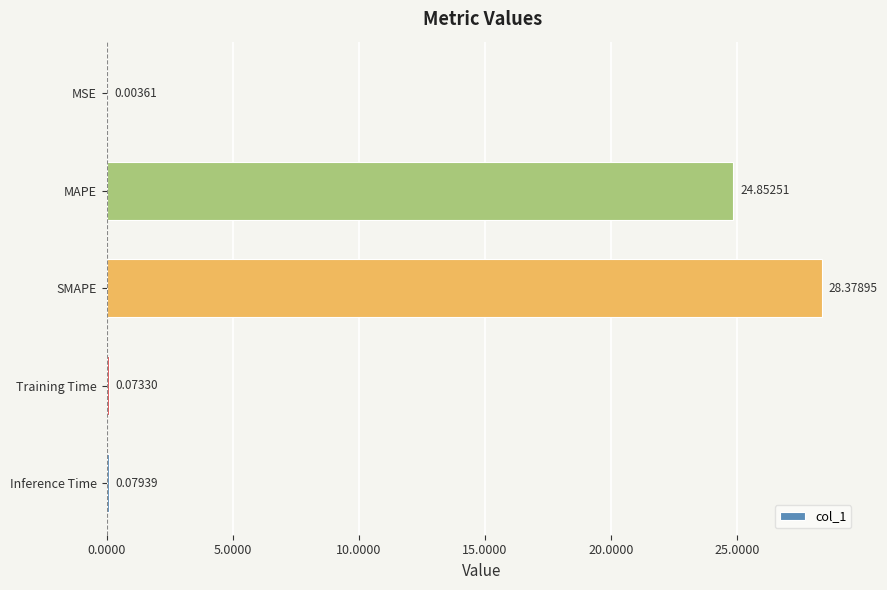

At which category does the chart reach its peak across all series?

SMAPE